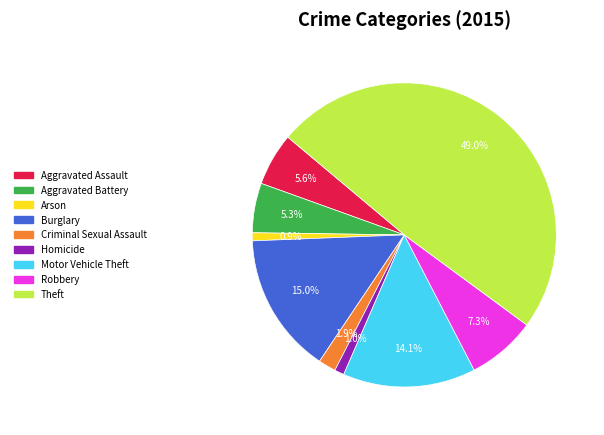

Which slice is the largest?

Theft